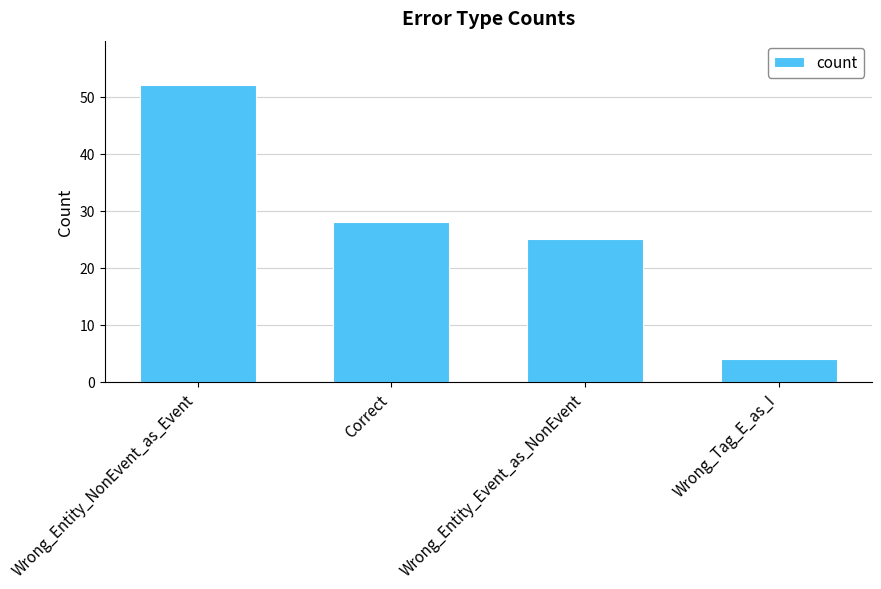

Rank the categories by value from highest to lowest.

Wrong_Entity_NonEvent_as_Event, Correct, Wrong_Entity_Event_as_NonEvent, Wrong_Tag_E_as_I